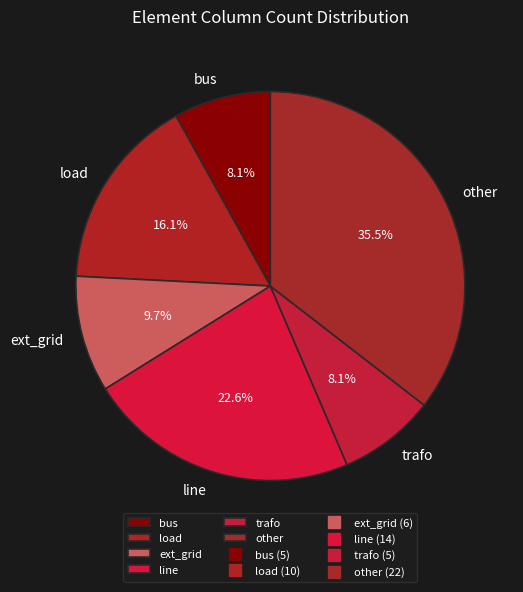

Do ext_grid and line together represent more than half of the pie?

No